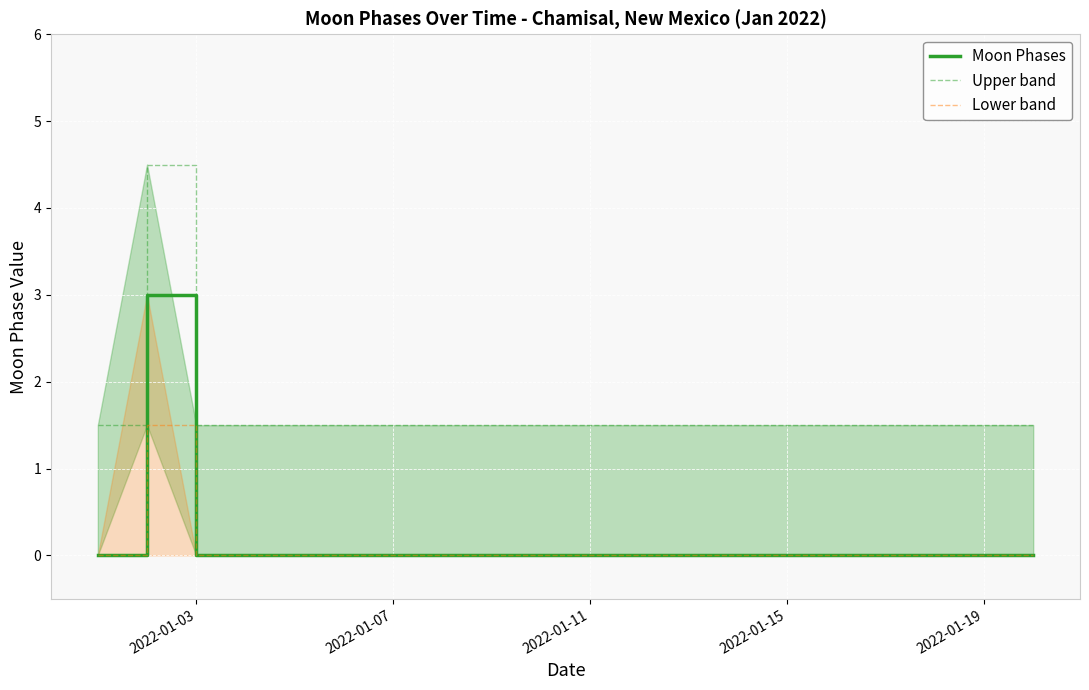

Which category has the lowest value in the Upper band series?

2022-01-03